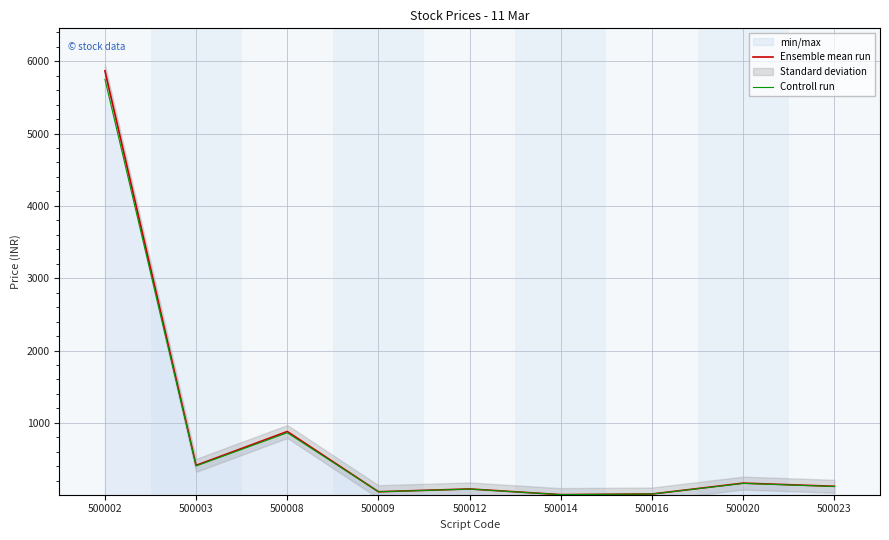

Where is the first local minimum for Controll run?

500003